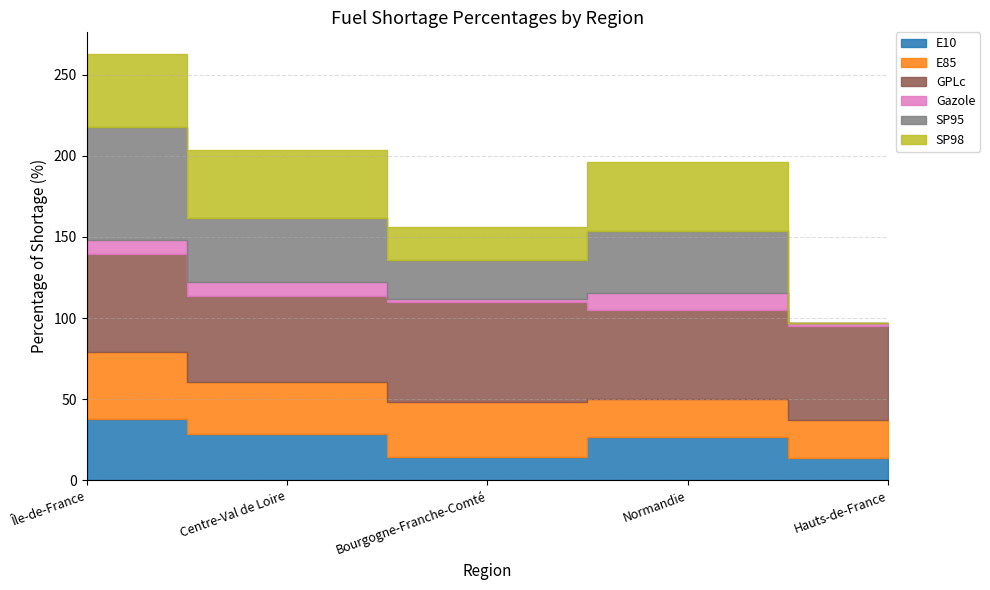

What is the label of the 2nd point from the right?

Normandie